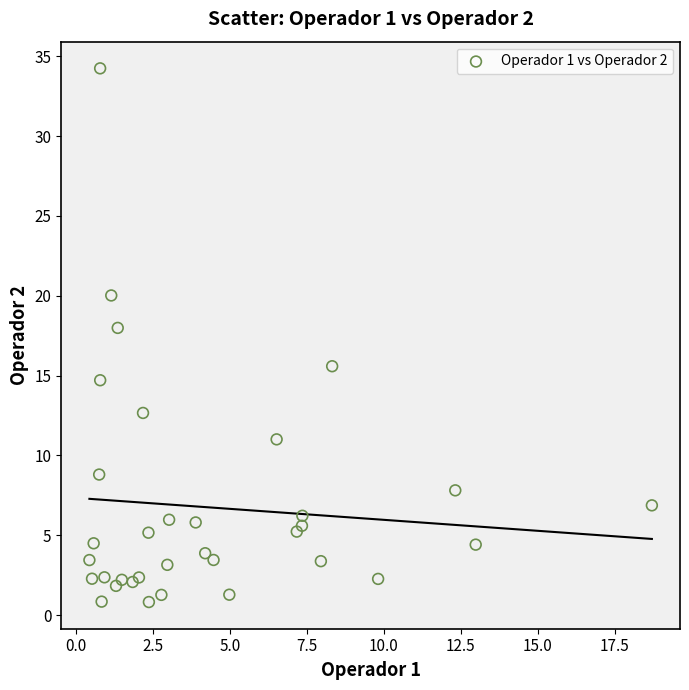

What Y value in the scatter plot is closest to 17?

18.0